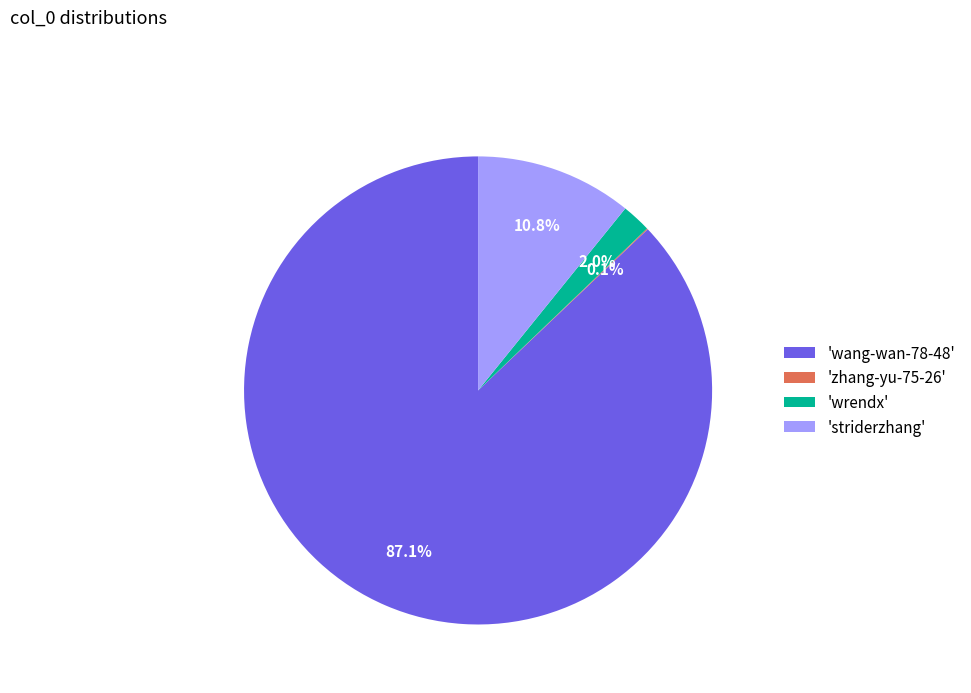

Combined, what portion of the pie is 'striderzhang' and 'wang-wan-78-48'?

97.9%